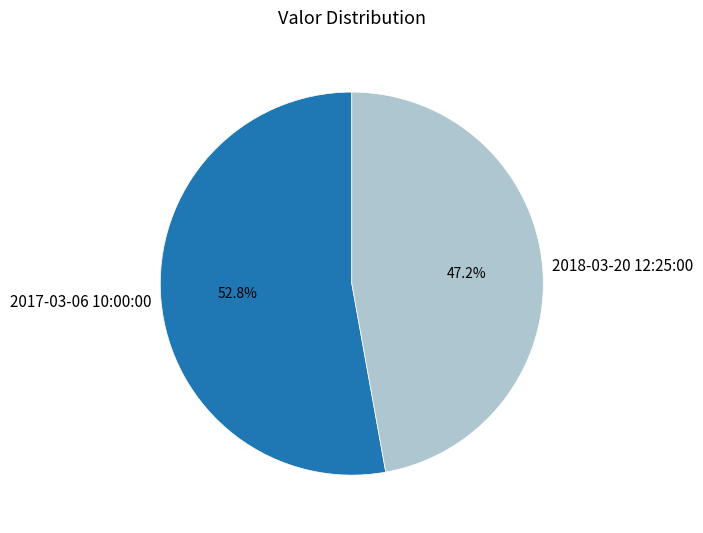

What percentage is the 2017-03-06 10:00:00 slice, to the nearest percent?

53%